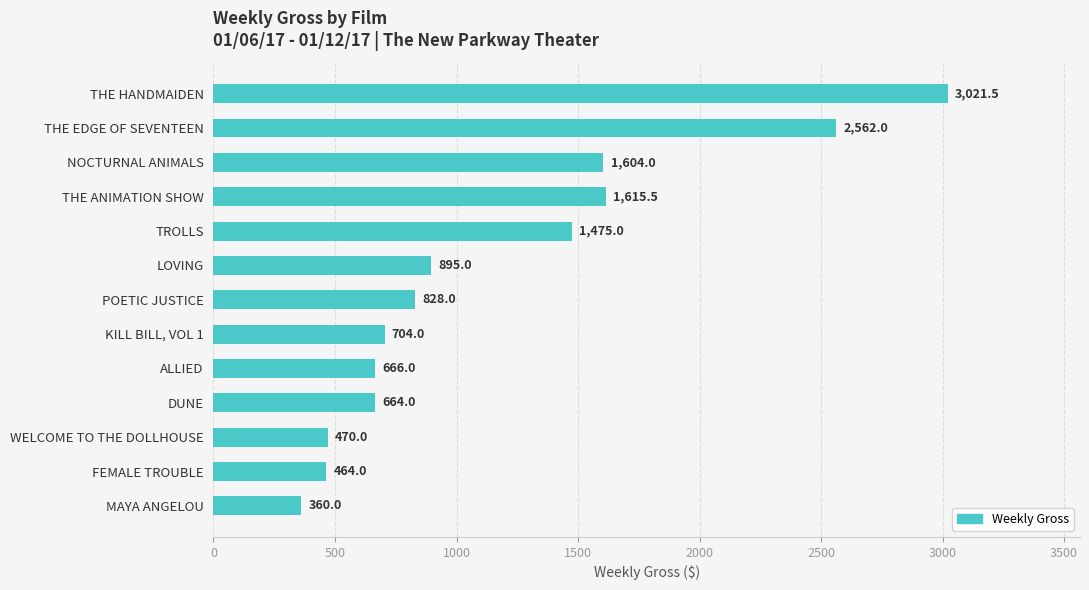

Where is the data nearest to the value 1690?

THE ANIMATION SHOW